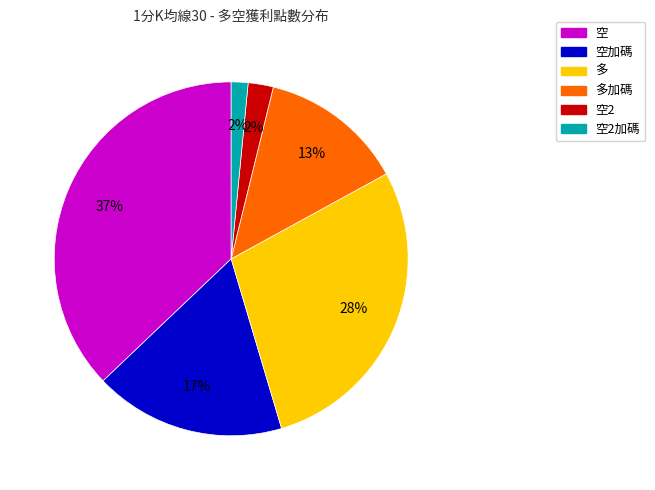

To the nearest percent, what portion does 多加碼 represent?

13%